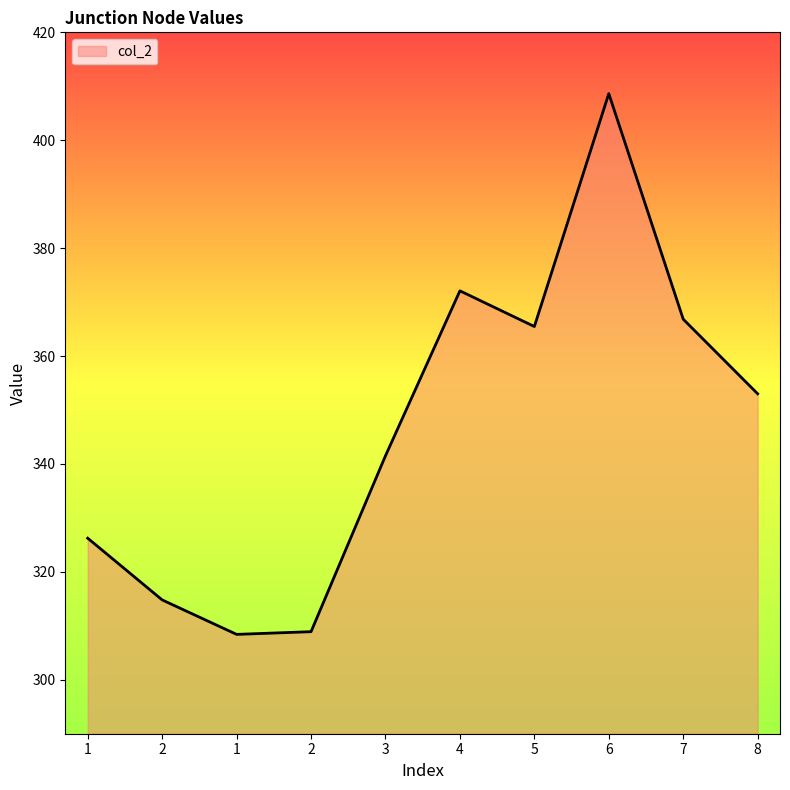

Does the chart display data point markers on the line(s)?

No